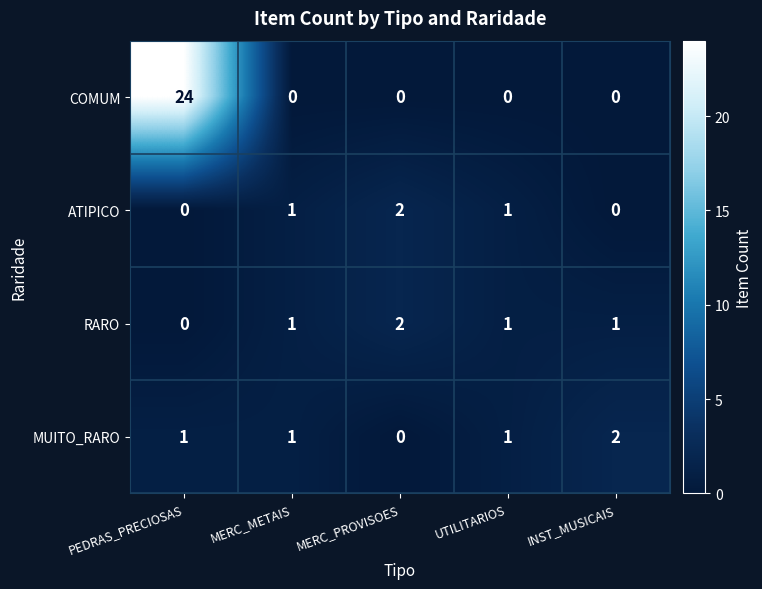

Which series has the largest total across all categories?

COMUM